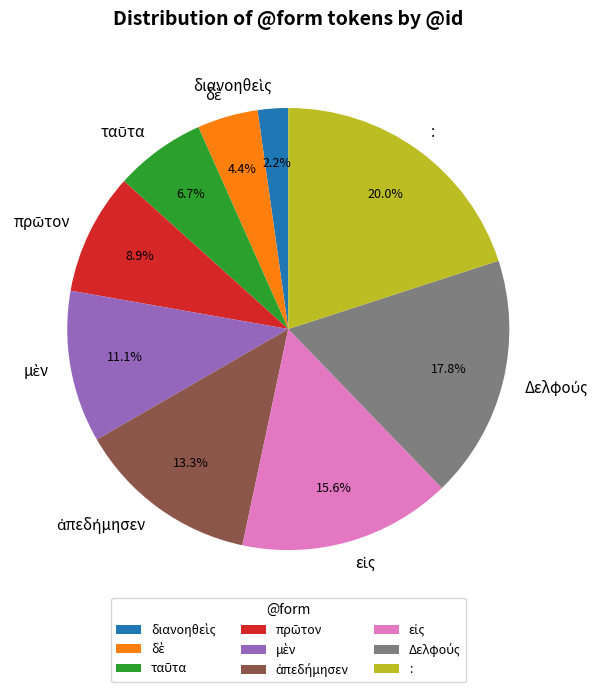

What is the largest slice in the pie chart?

: